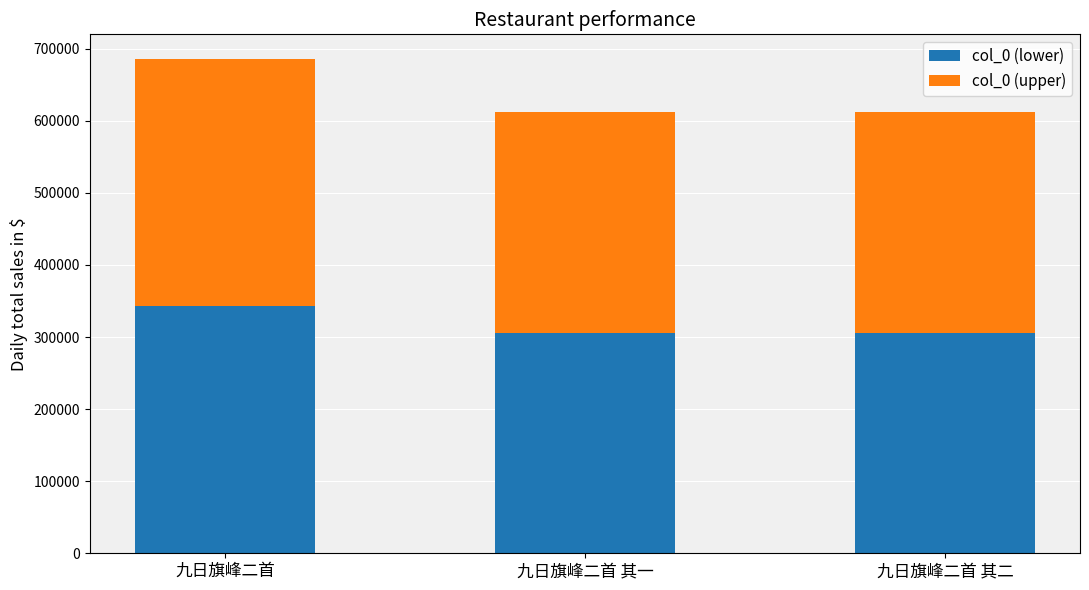

The col_0 (lower) series shows 511568.0 at 九日旗峰二首 其一. True or false?

False